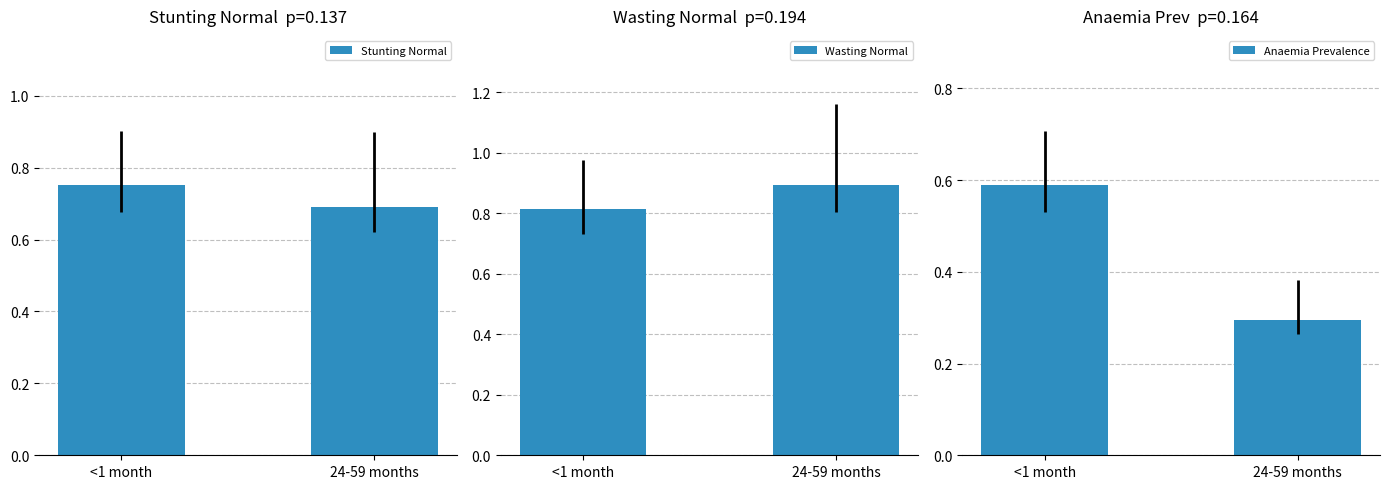

What is the approximate value of Stunting Normal at <1 month?

0.8